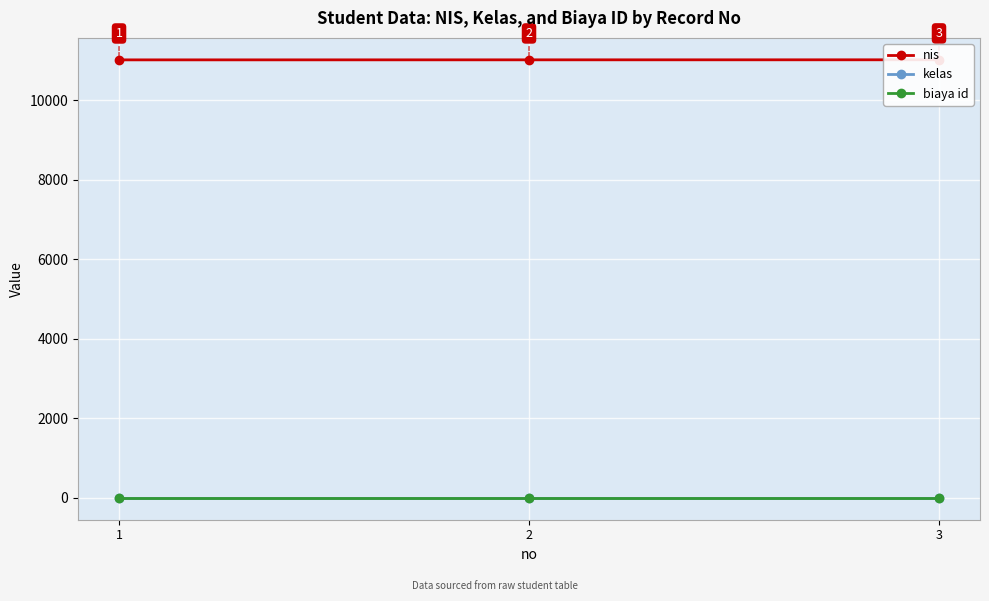

Which label corresponds to the smallest value in the chart?

1